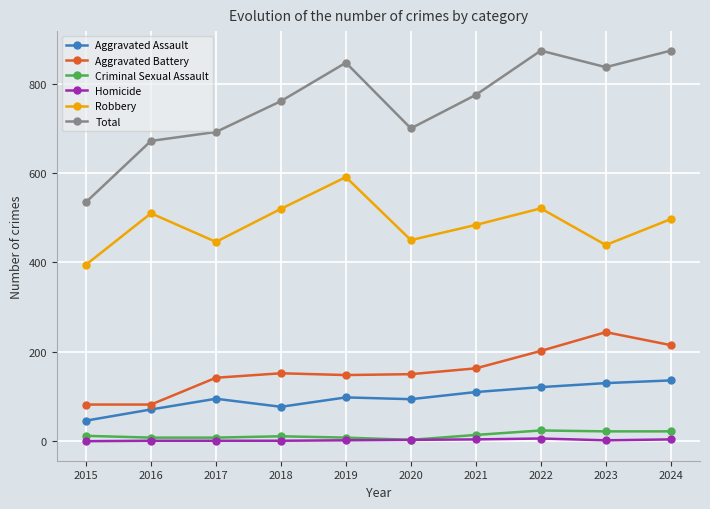

List the series in order of their peak value, highest first.

Total, Robbery, Aggravated Battery, Aggravated Assault, Criminal Sexual Assault, Homicide